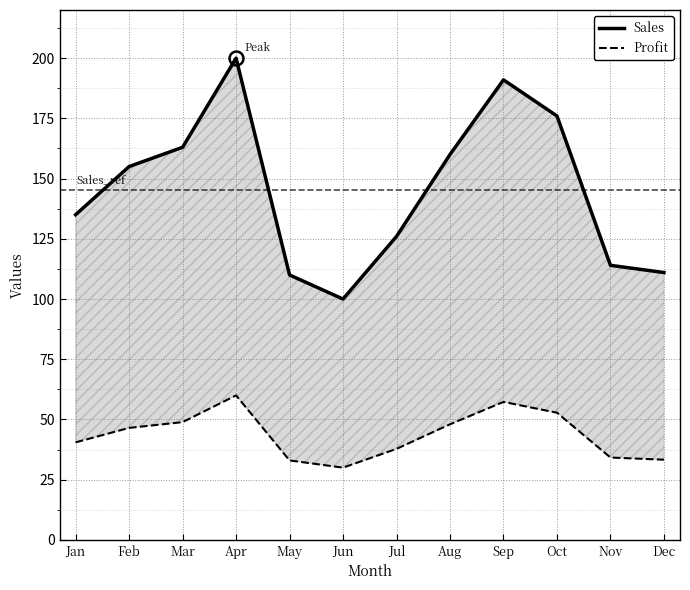

What is the average value of the Profit series?

43.5